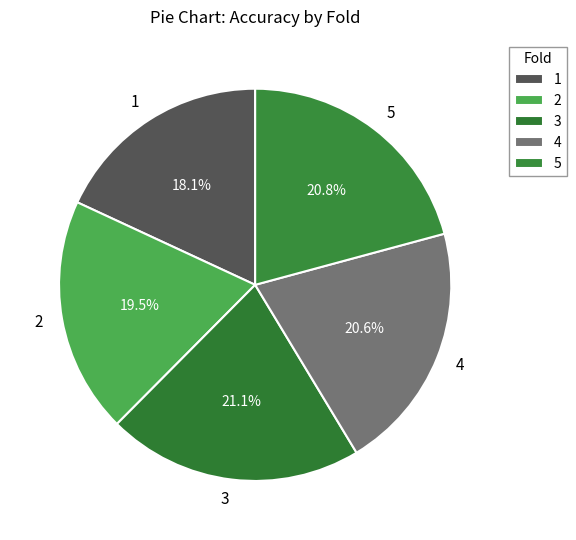

Is there any slice that represents more than half of the pie?

No